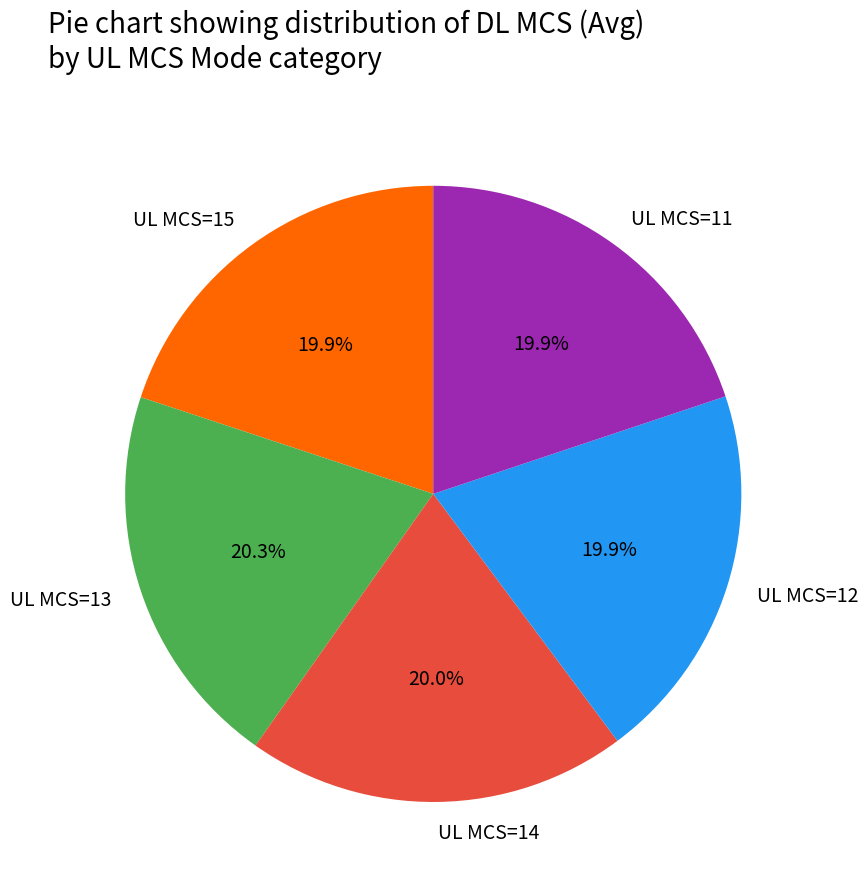

Is UL MCS=14 the majority of the pie?

No